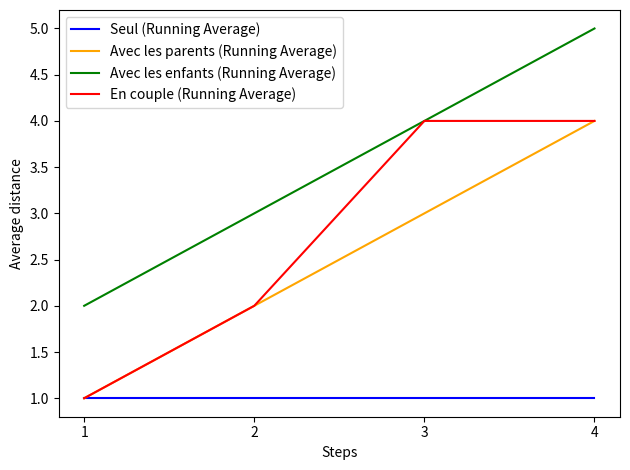

True or false: Seul (Running Average) has more than 1 interior local peaks.

False